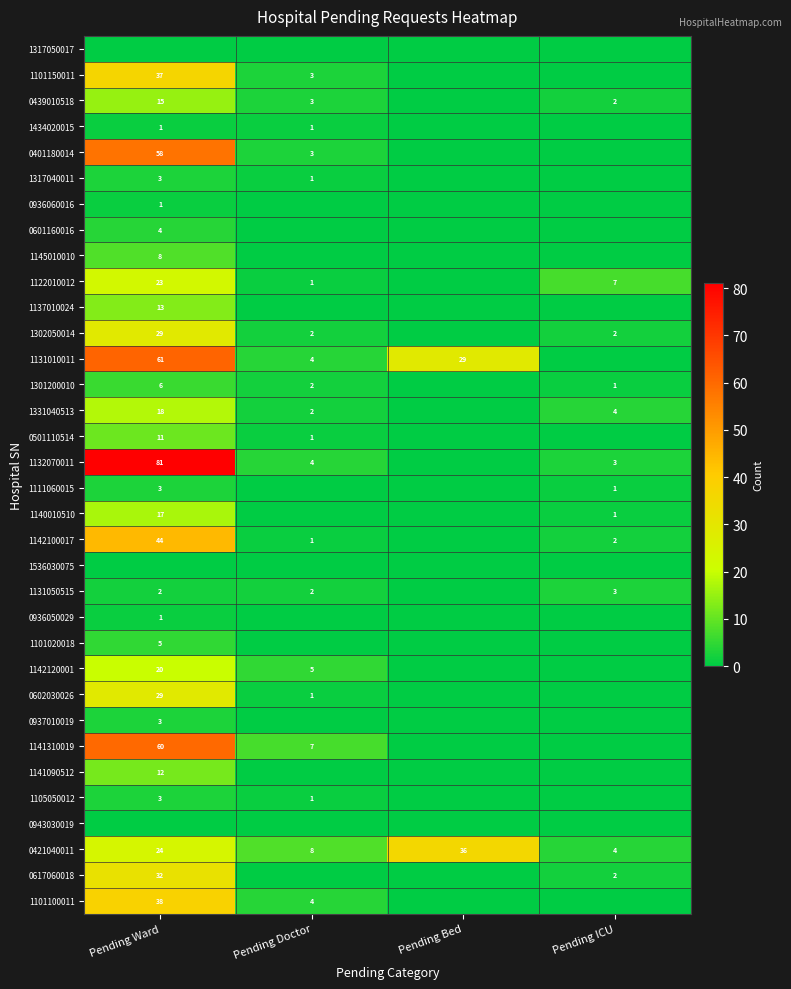

Is it true that 0601160016 equals 4 at Pending Ward?

True